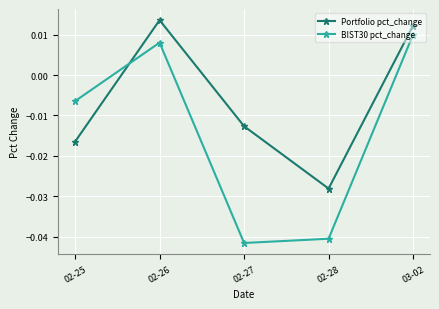

List the series in order of their overall mean, lowest first.

BIST30 pct_change, Portfolio pct_change